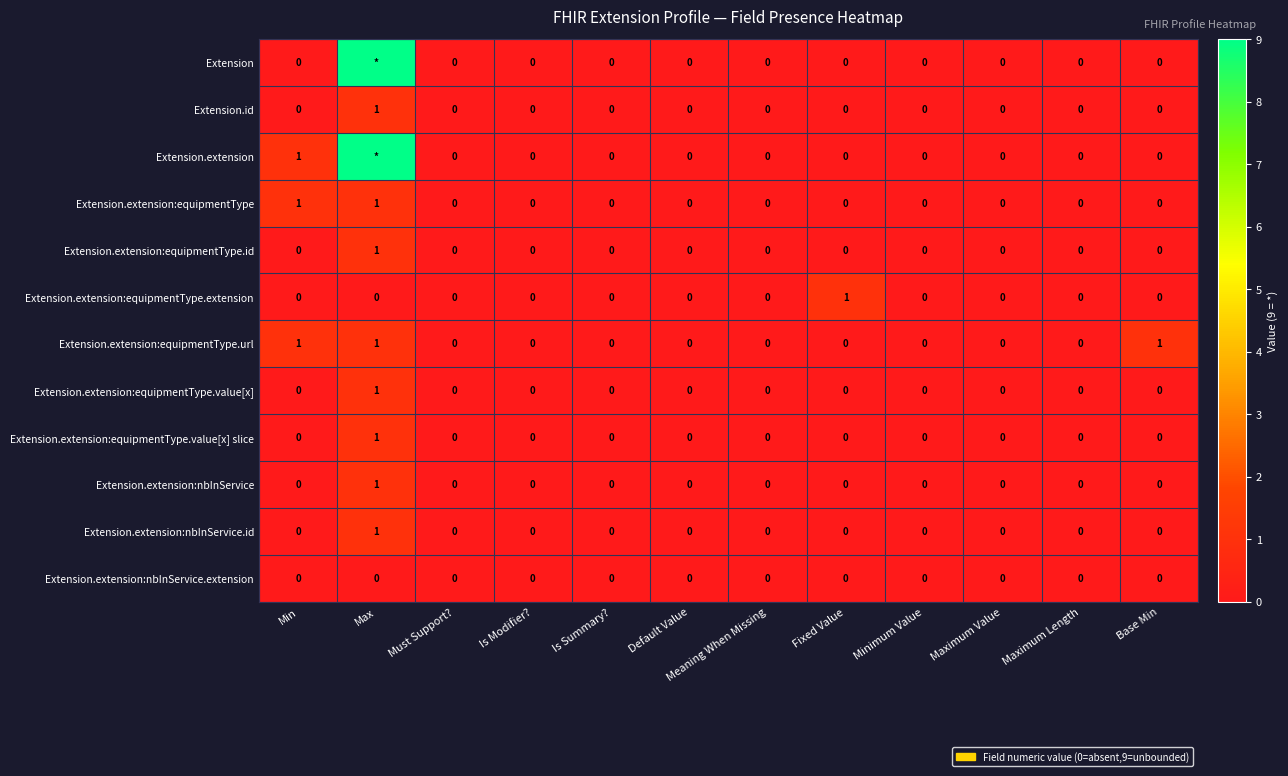

Is the value of Extension.extension:nbInService at Base Min greater than the value of Extension.extension at Min?

No